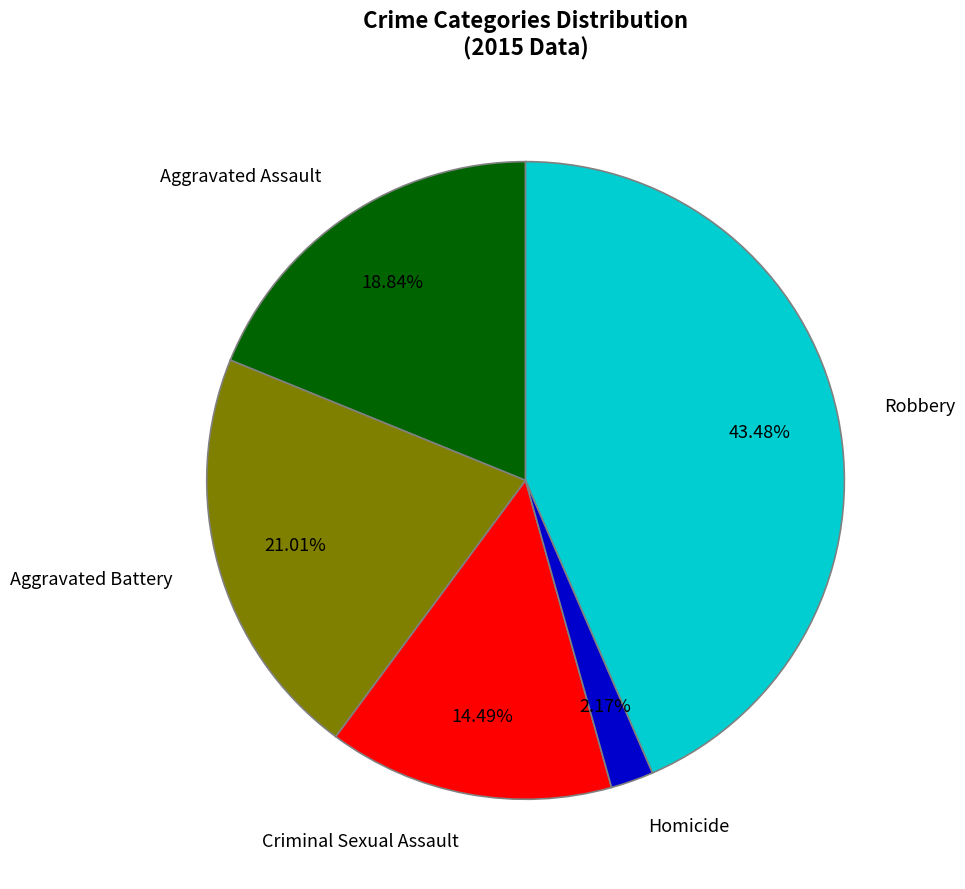

Is it true that Aggravated Assault is 8% of the pie?

False